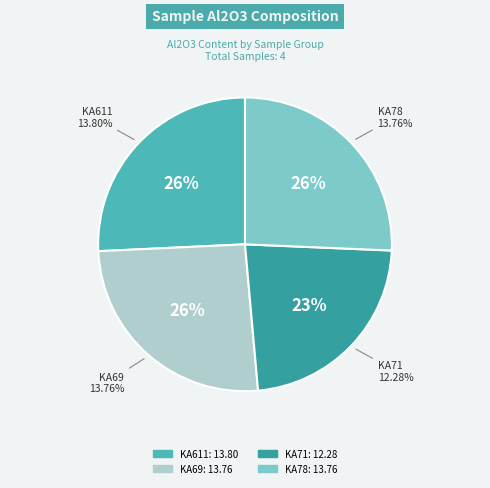

To the nearest percent, what percentage of the pie is KA611?

26%